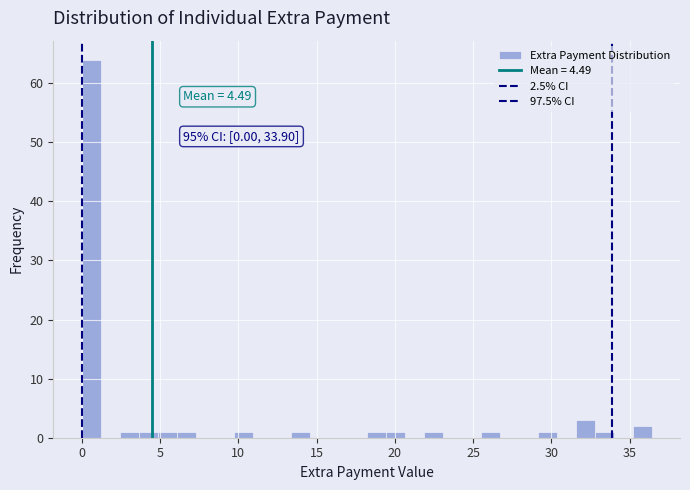

Around what value on the x-axis is the tallest bar? Give the approximate position of its centre, as read against the axis.

0.5